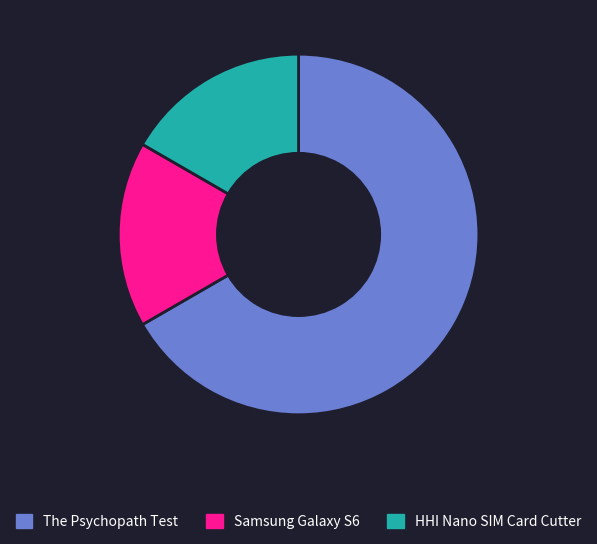

What is the ratio of the value at The Psychopath Test to the value at HHI Nano SIM Card Cutter?

4.0